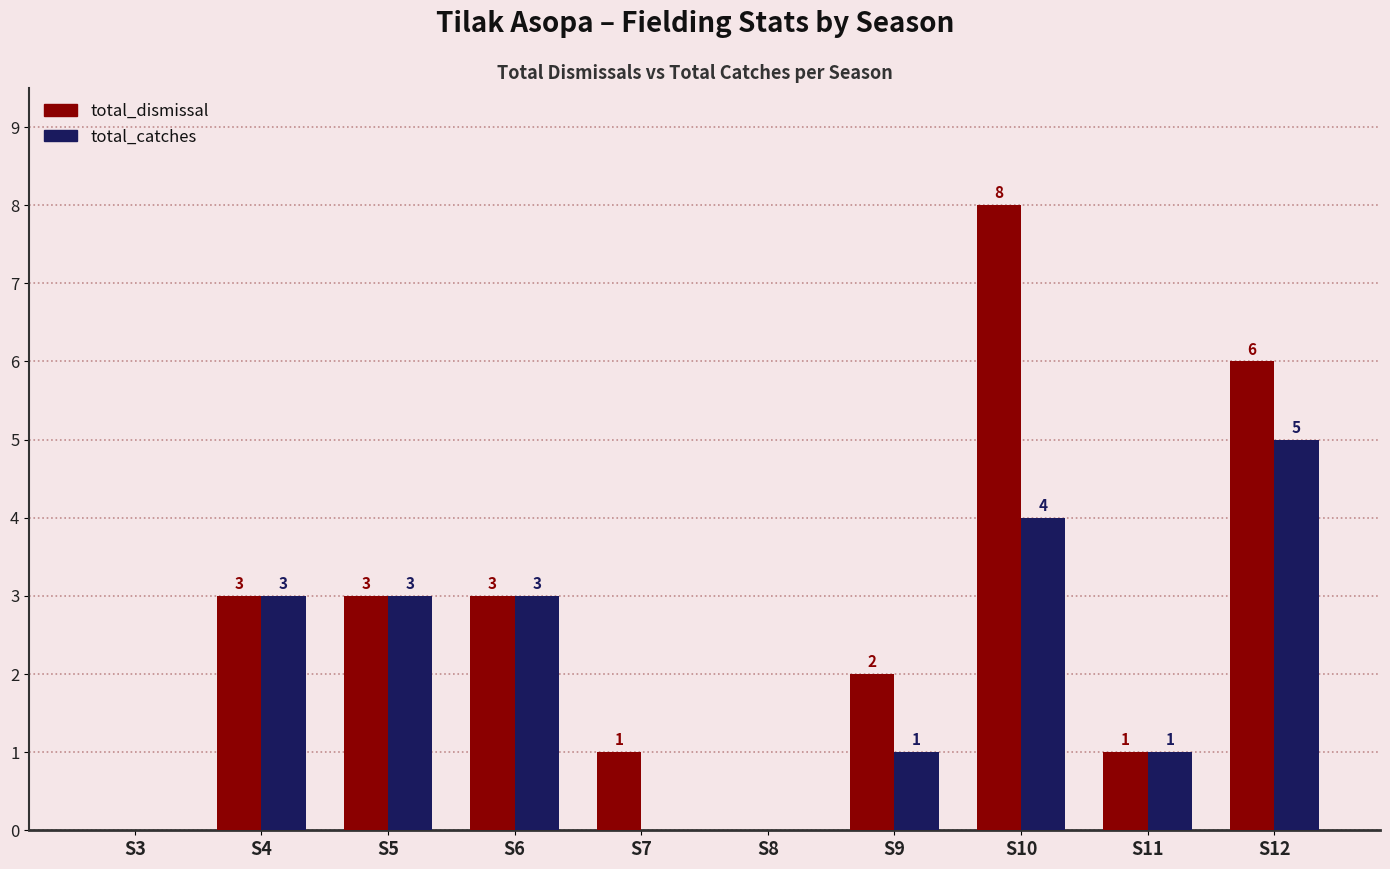

What is the highest value of the total_catches series?

5